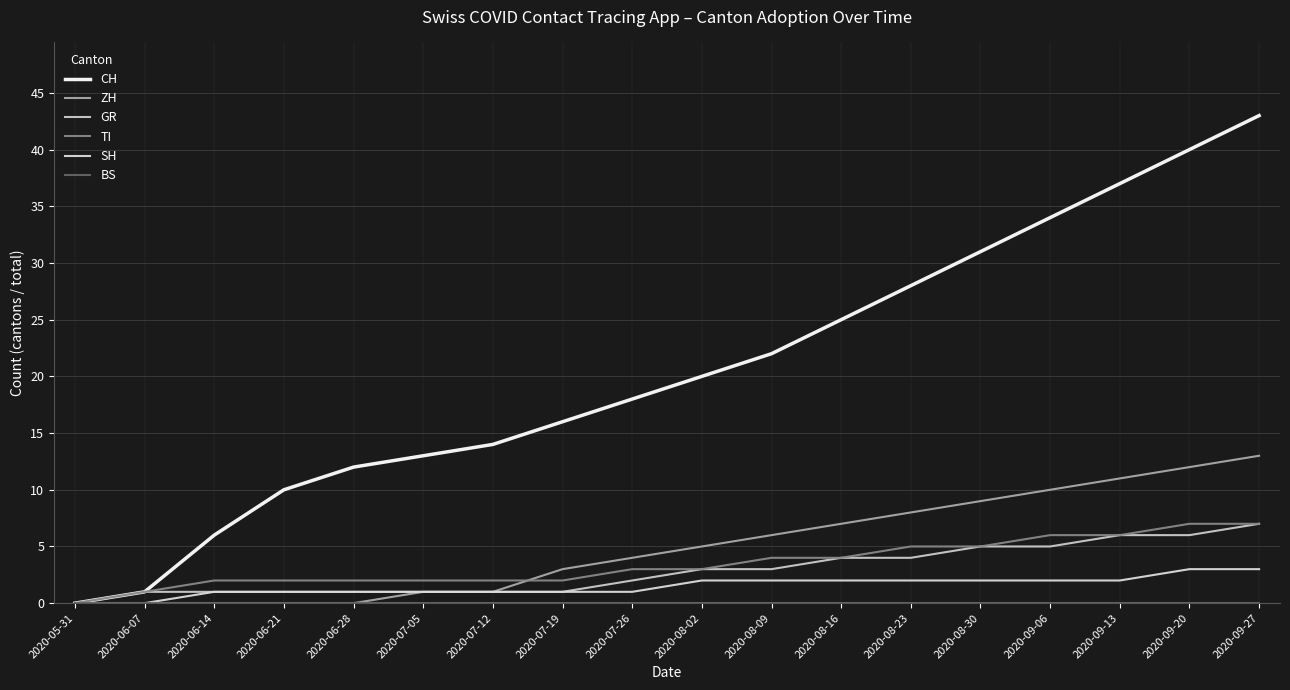

What position from the right is 2020-08-16?

7